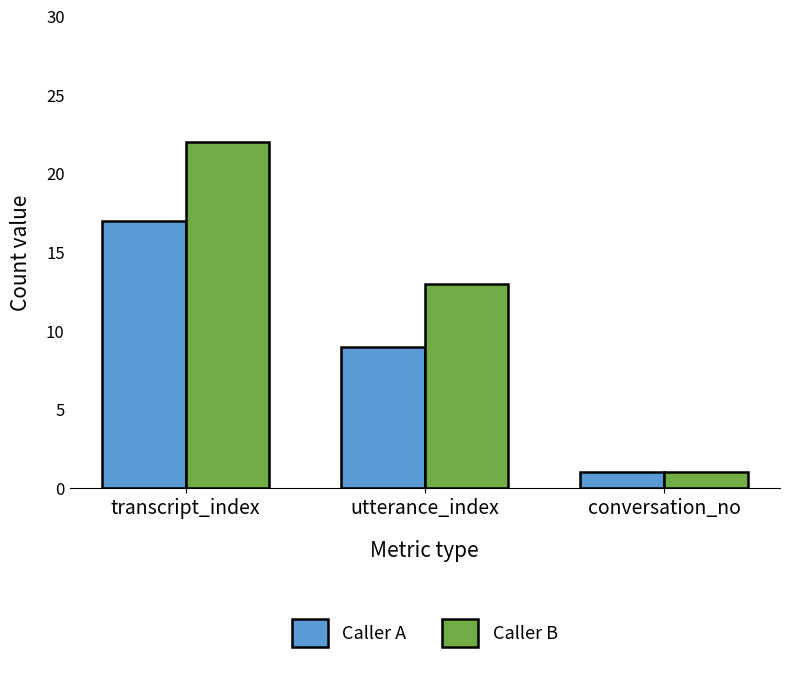

What is the label of the 1st bar from the left?

transcript_index